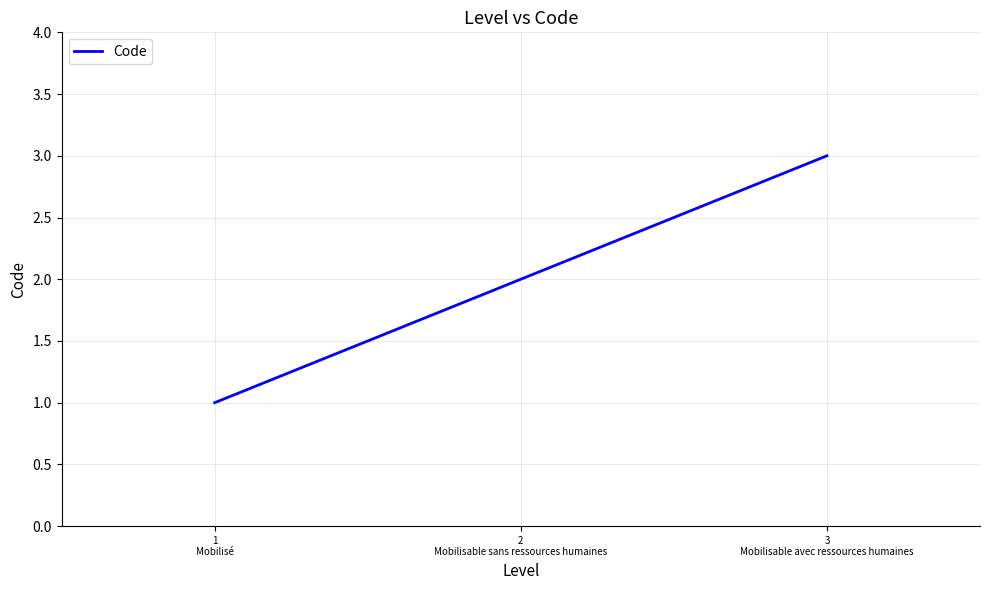

Reading right to left, transcribe all the data shown in this chart.

3
Mobilisable avec ressources humaines=3	2
Mobilisable sans ressources humaines=2	1
Mobilisé=1